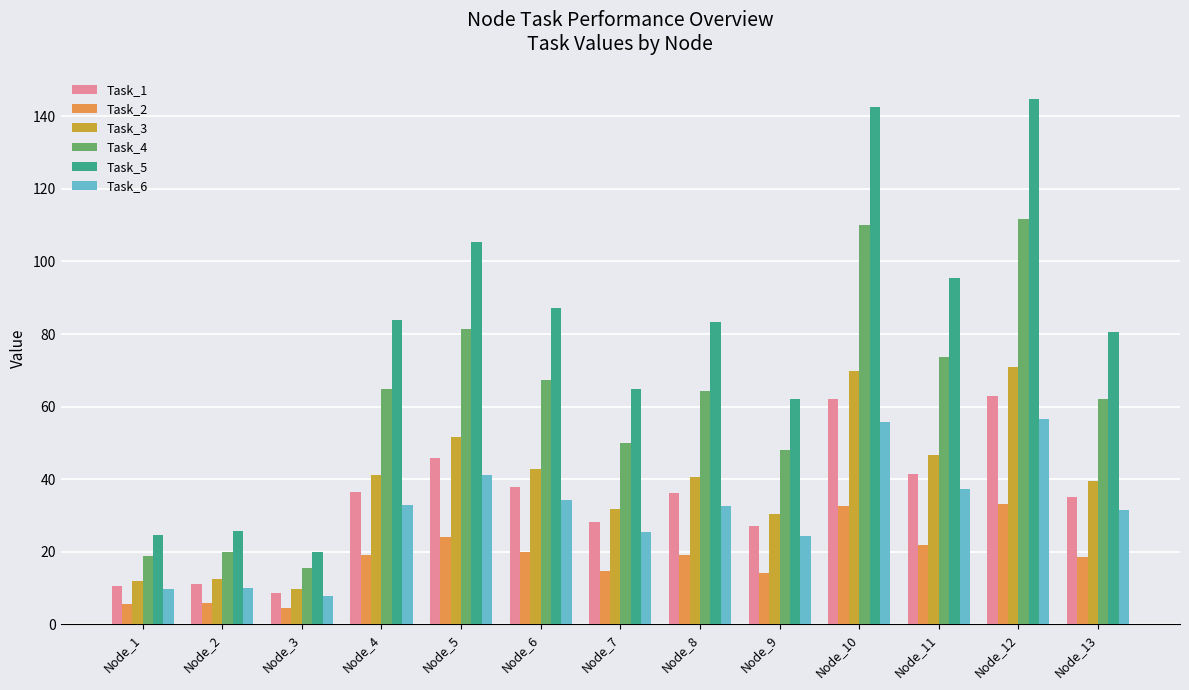

The Task_1 series shows 36.5 at Node_4. True or false?

True